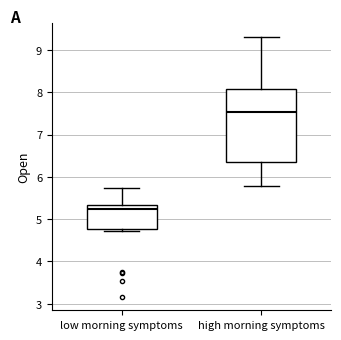

Comparing the boxes themselves (not the whiskers), which one is the tallest?

high morning symptoms